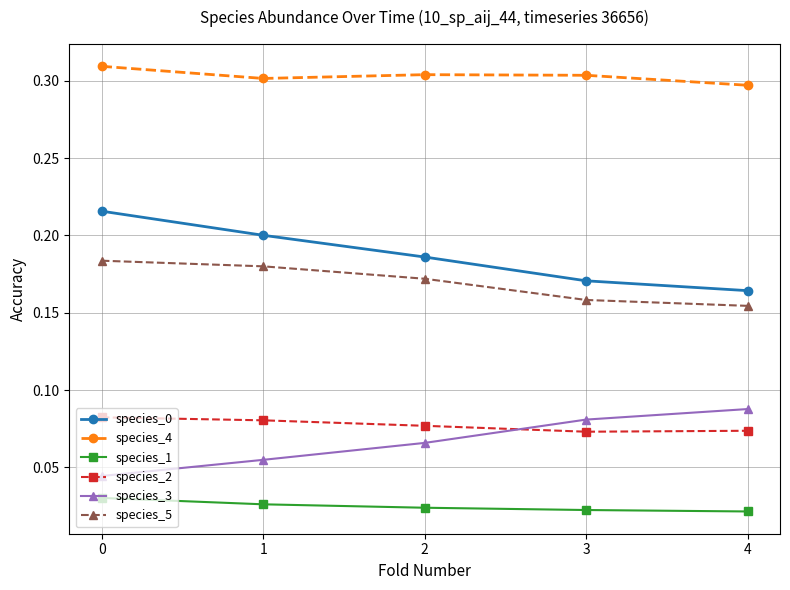

The species_2 series shows 0.0 at 1. True or false?

False